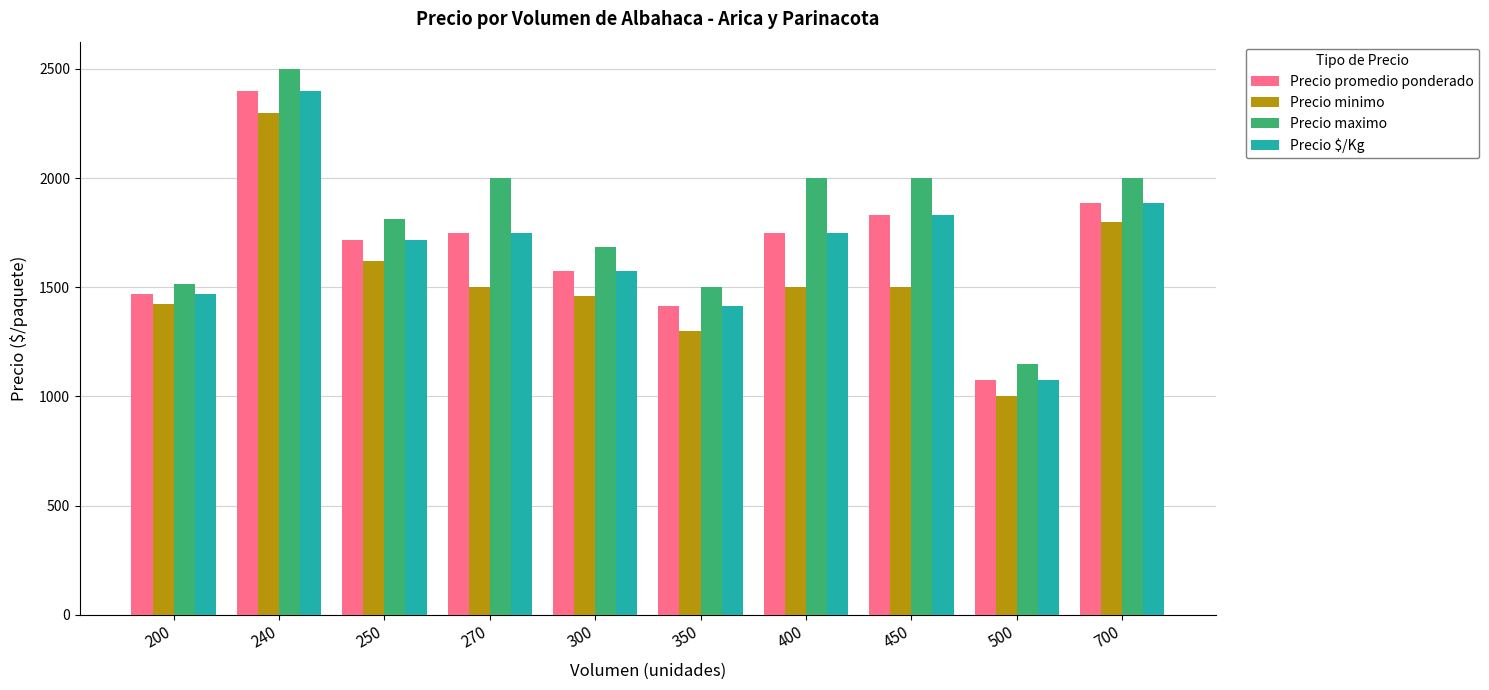

True or false: Precio $/Kg has a value of 3386 at 240.

False